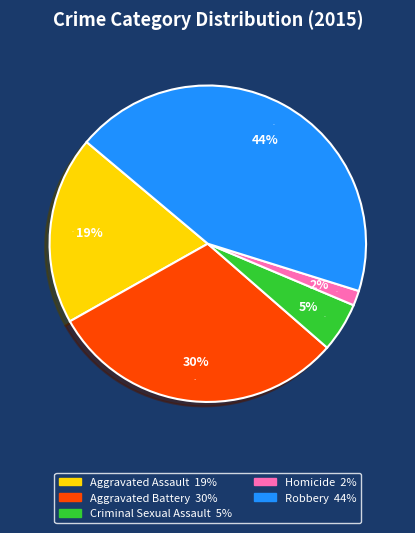

Is it true that Aggravated Assault is 19% of the pie?

True